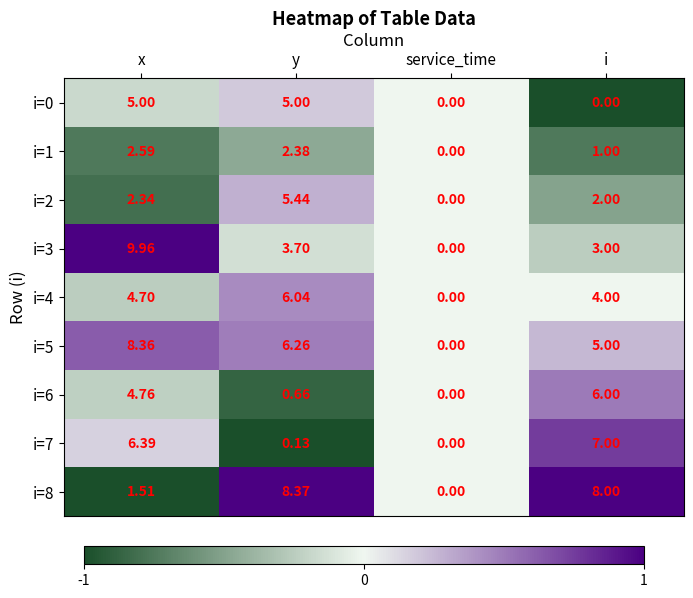

At which label is i=7 closest to 3?

y